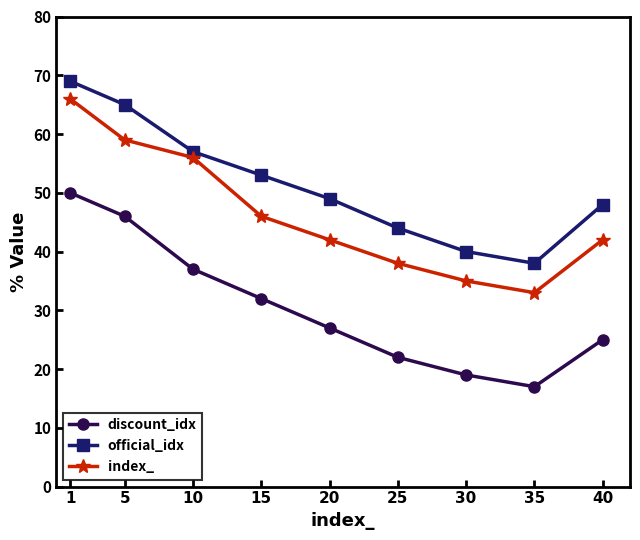

Rank the series by their maximum value, from highest to lowest.

official_idx, index_, discount_idx